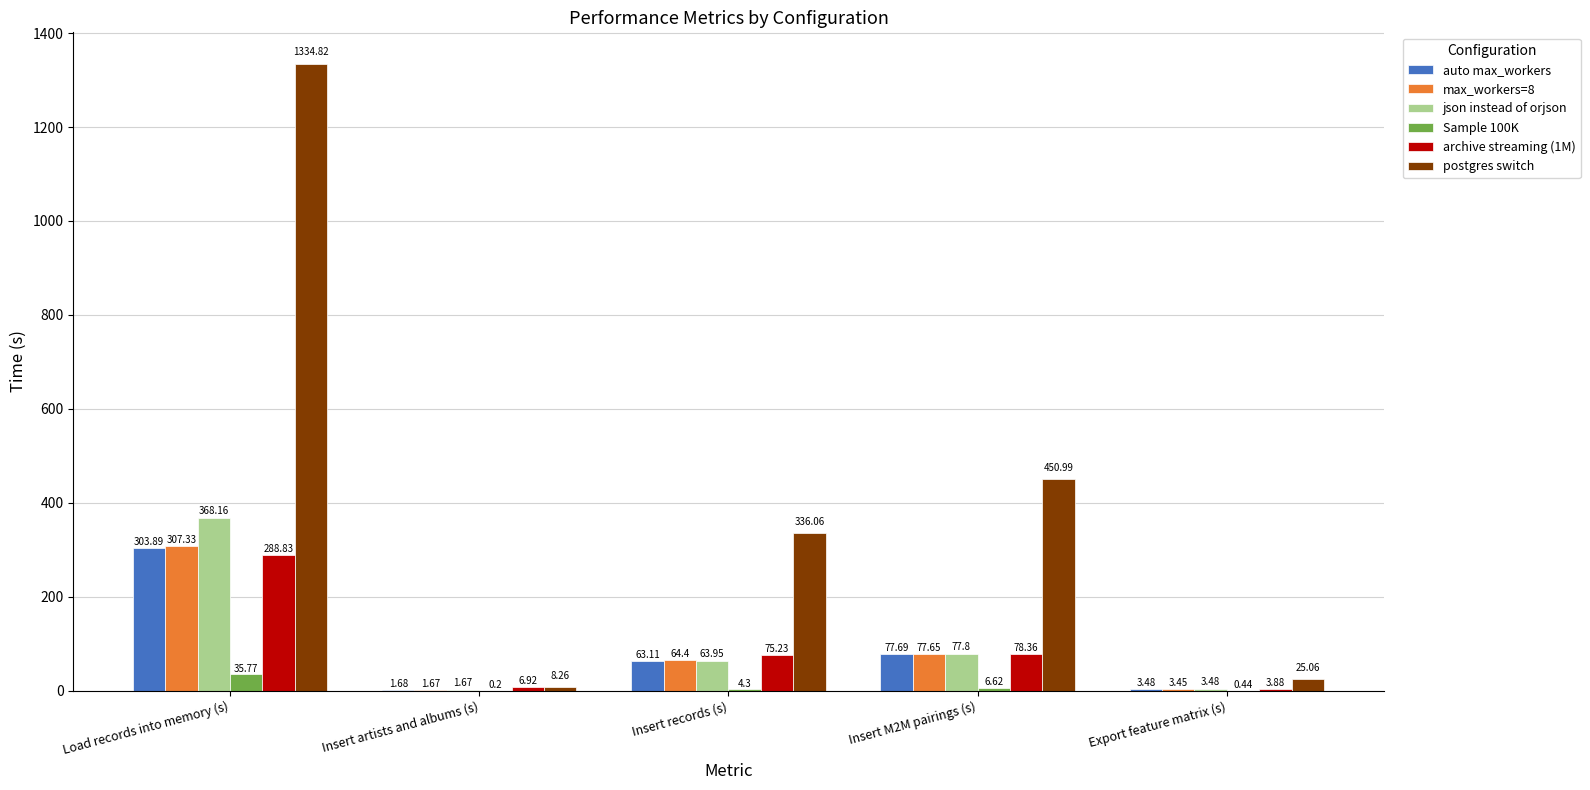

At which label is Sample 100K closest to 17?

Insert M2M pairings (s)